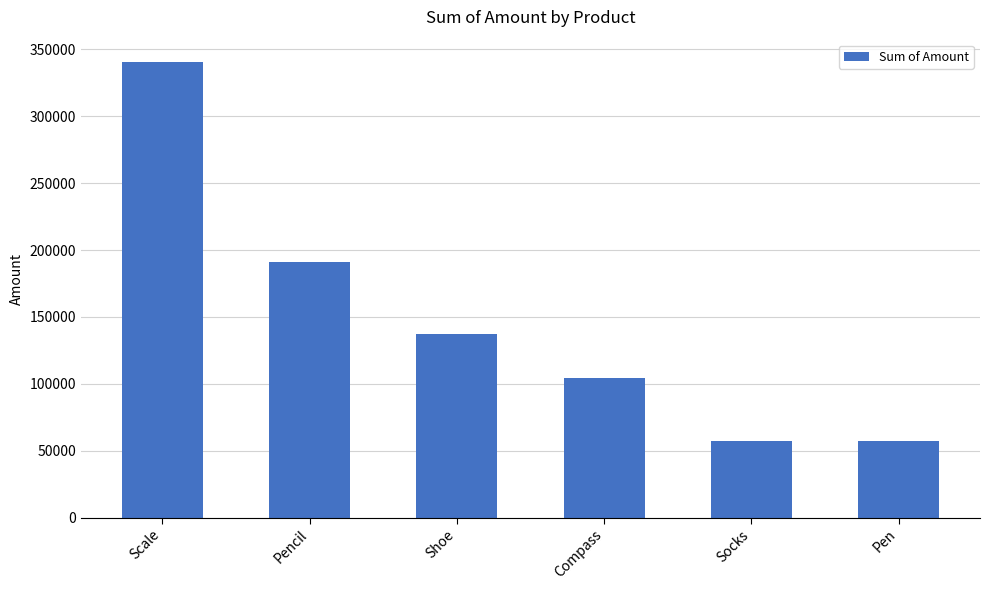

What is the ratio of the value at Shoe to the value at Compass?

1.3